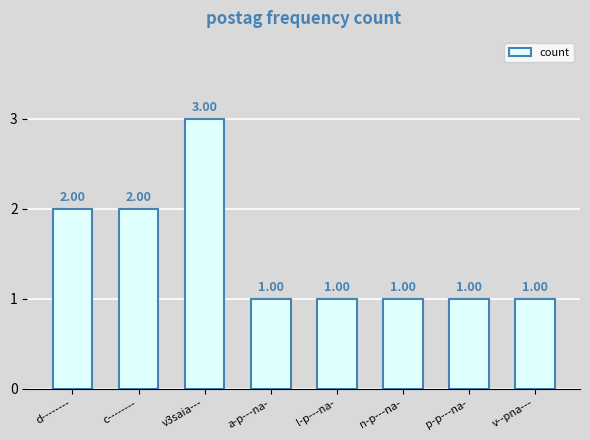

How many values are between 1 and 2?

7